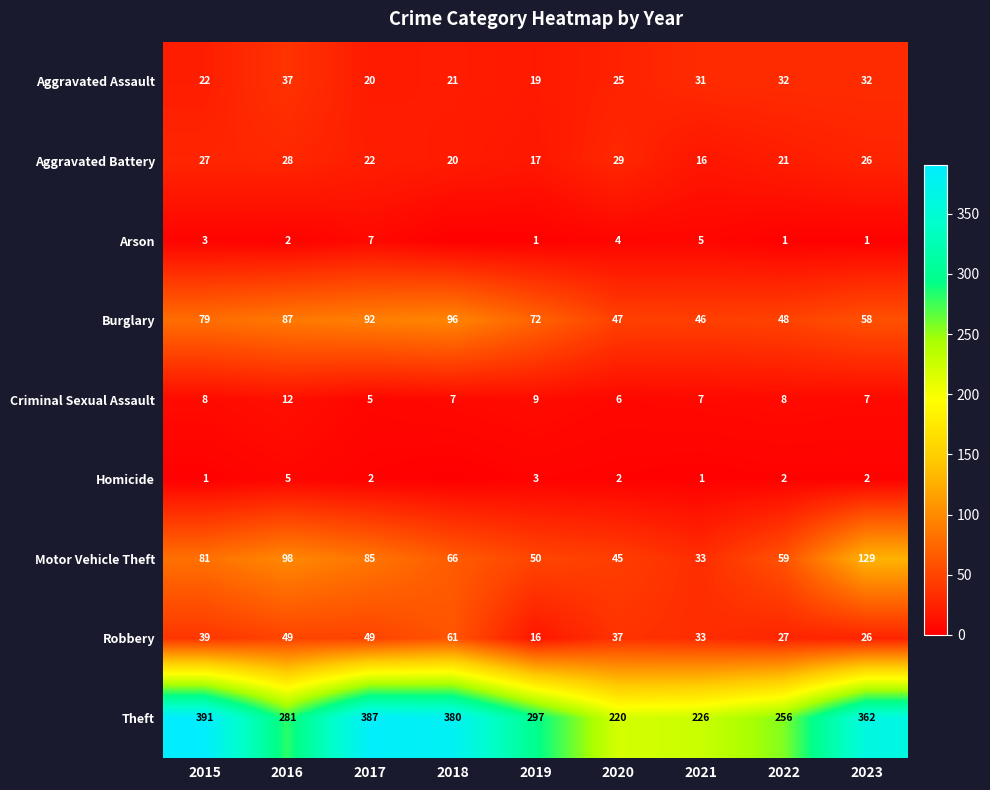

The value of Robbery at 2020 is 26. True or false?

False